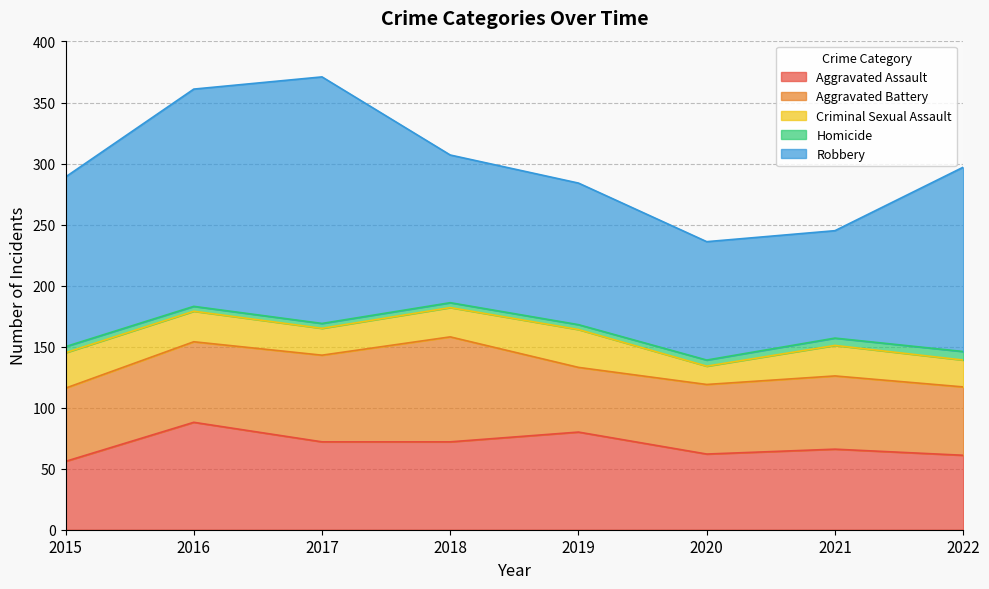

What value does the Aggravated Assault series have at 2016, to the nearest 10?

90